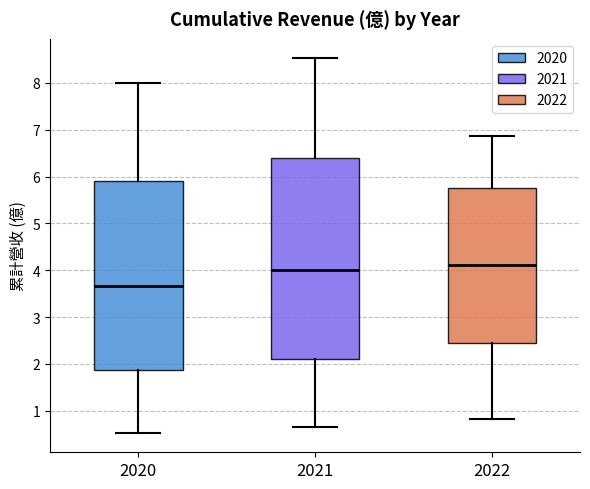

Which box is the tallest, from its lower edge to its upper edge?

2021